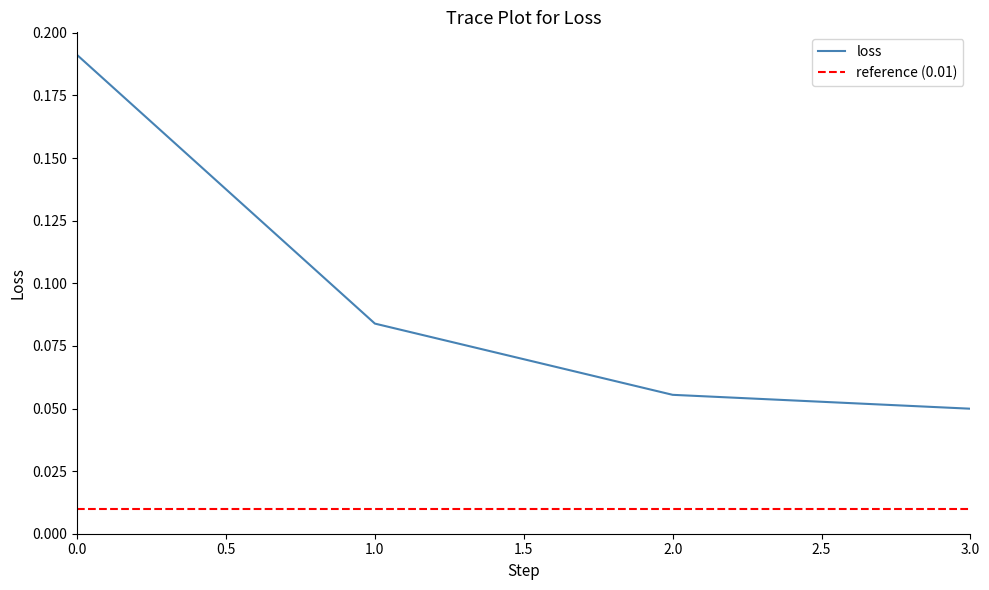

True or false: the data has more than 2 interior local peaks.

False